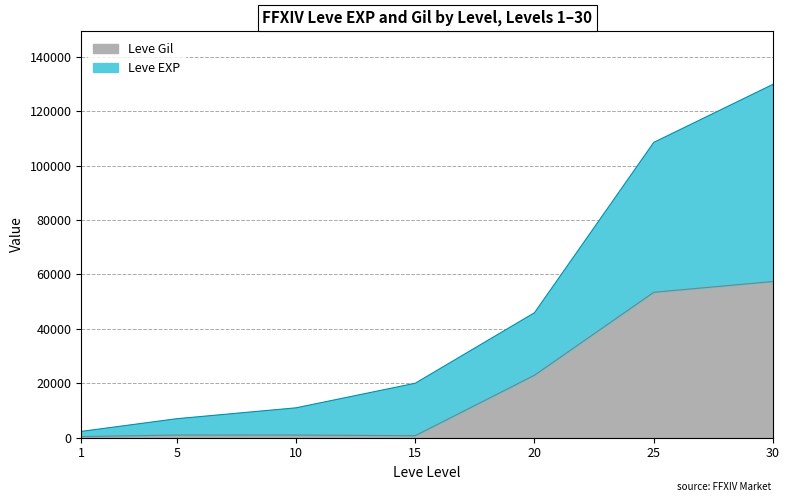

Does the chart have visible grid lines?

Yes